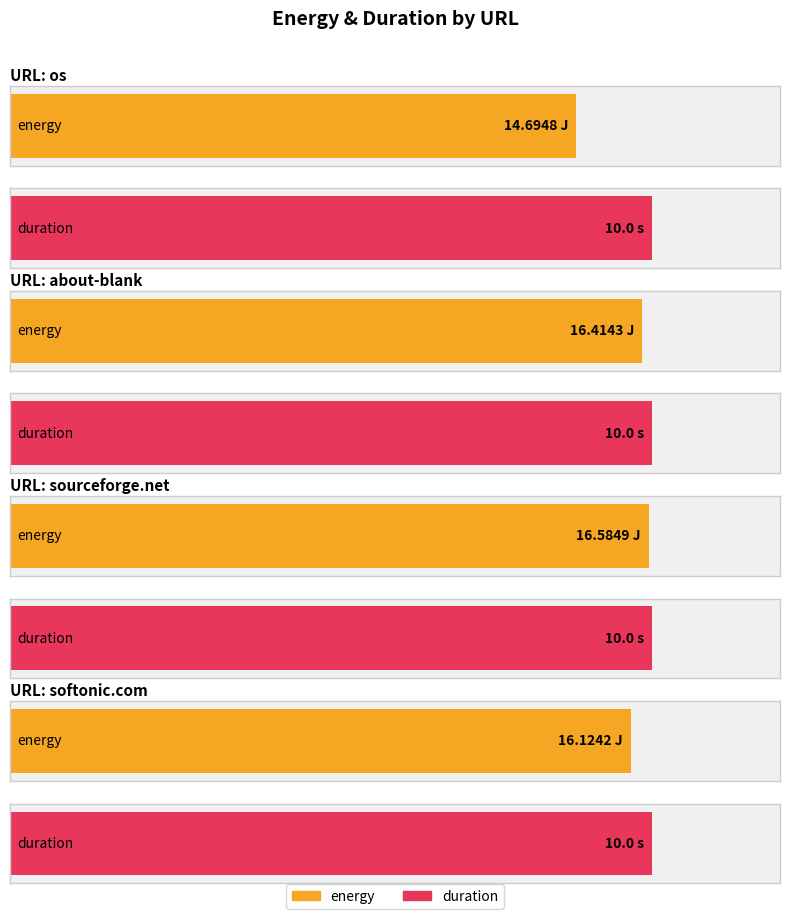

What is the sum of the energy values at about-blank and os?

31.1